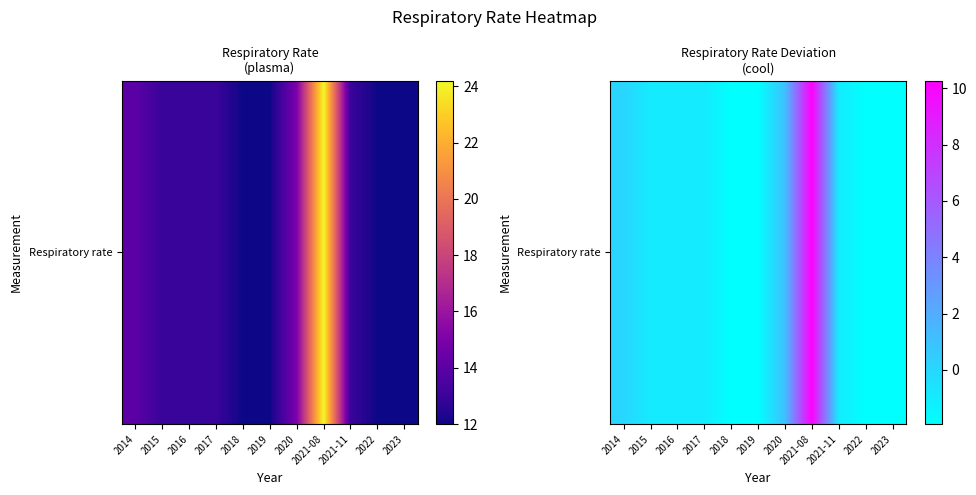

Count the number of data series in this chart.

1